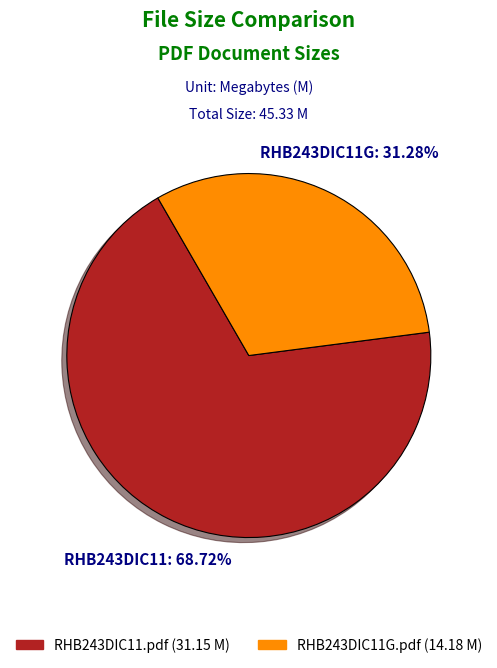

What percentage is the RHB243DIC11.pdf slice, to the nearest percent?

69%